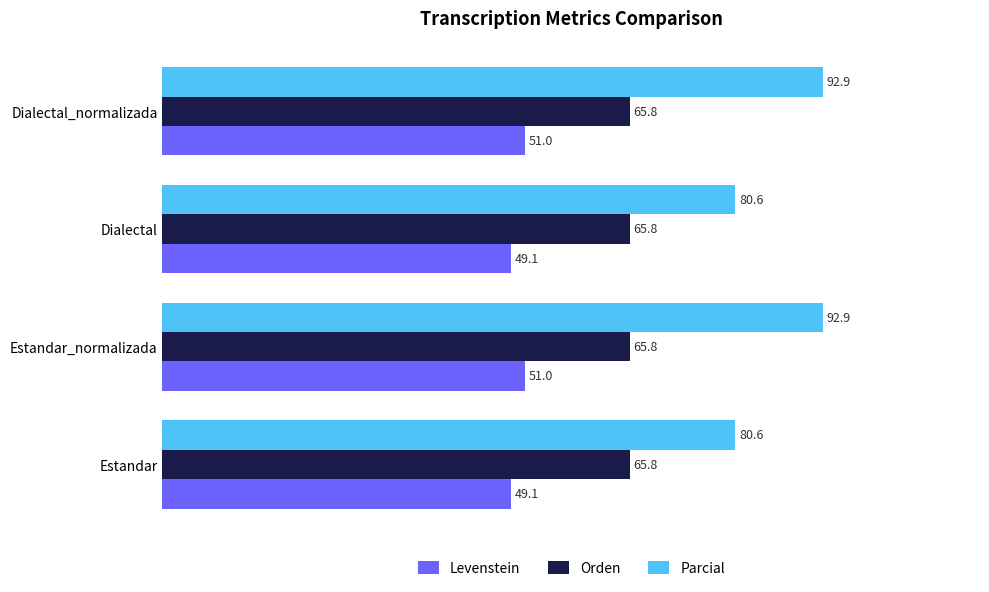

What is the highest value of the Levenstein series?

51.0